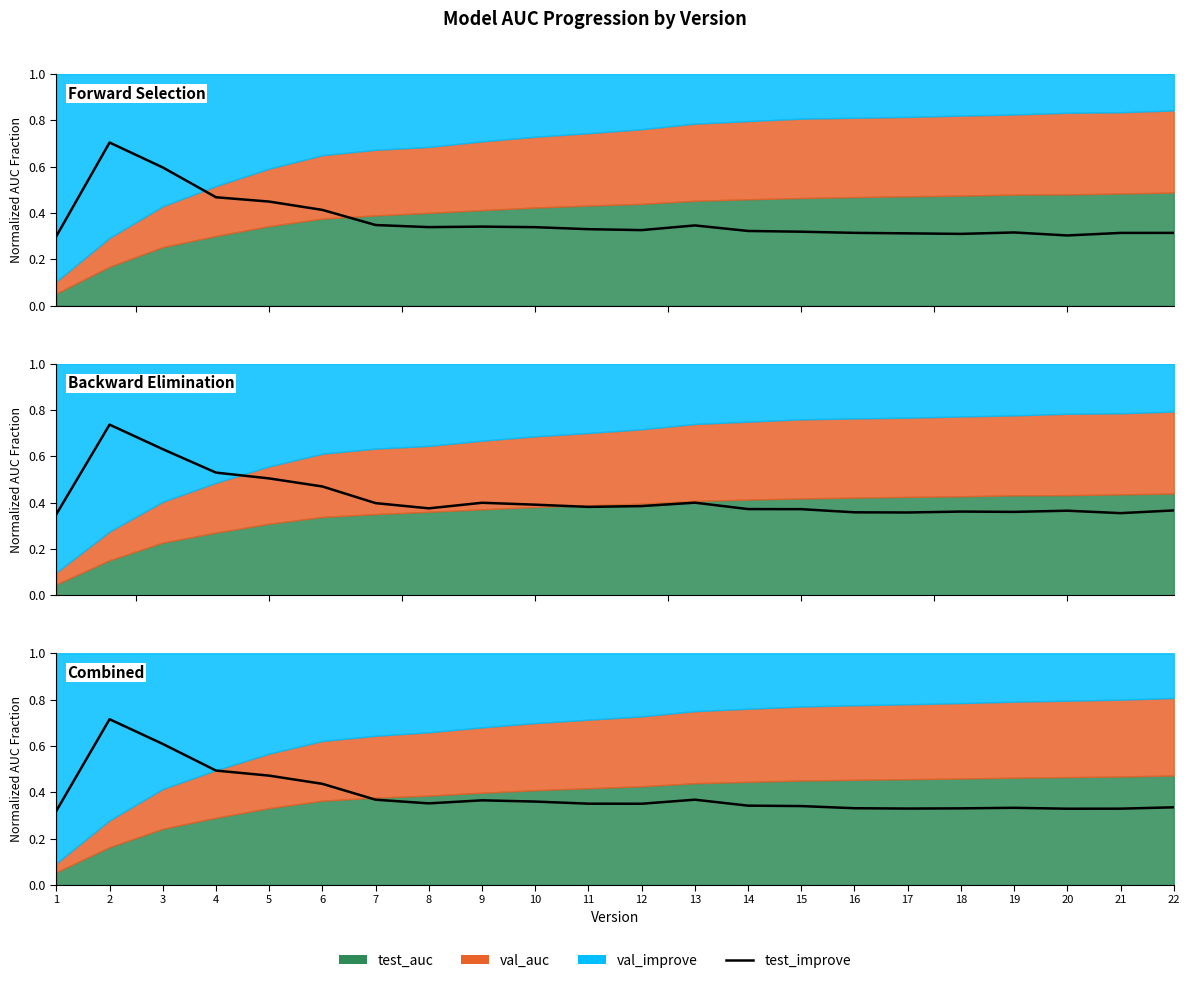

What is the value of the 11th point from the left?

0.4